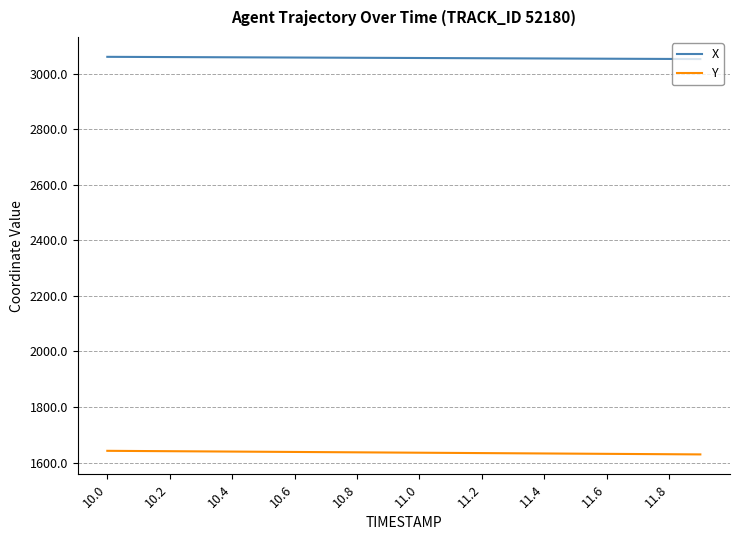

What is the lowest value of the X series?

3052.8